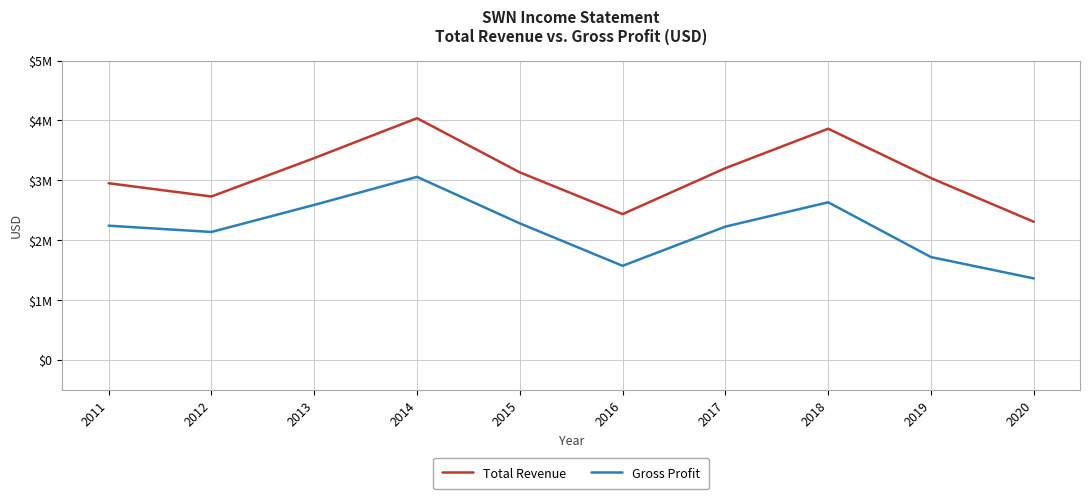

True or false: Gross Profit and Total Revenue intersect in this chart.

False